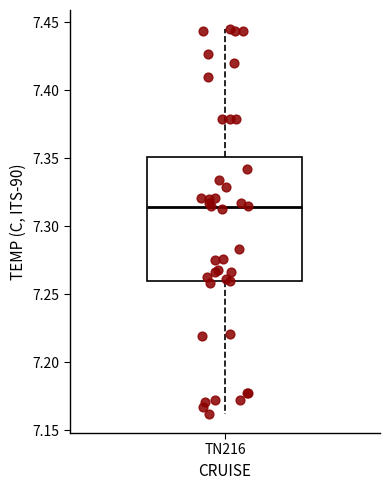

Read this box plot against the y-axis: the position of the median line, the range covered by the box, and the ends of both whiskers. The values are not printed on the chart, so give them approximately, as read against the axis.

median 7.315, box 7.260 to 7.350, whiskers 7.160 to 7.445